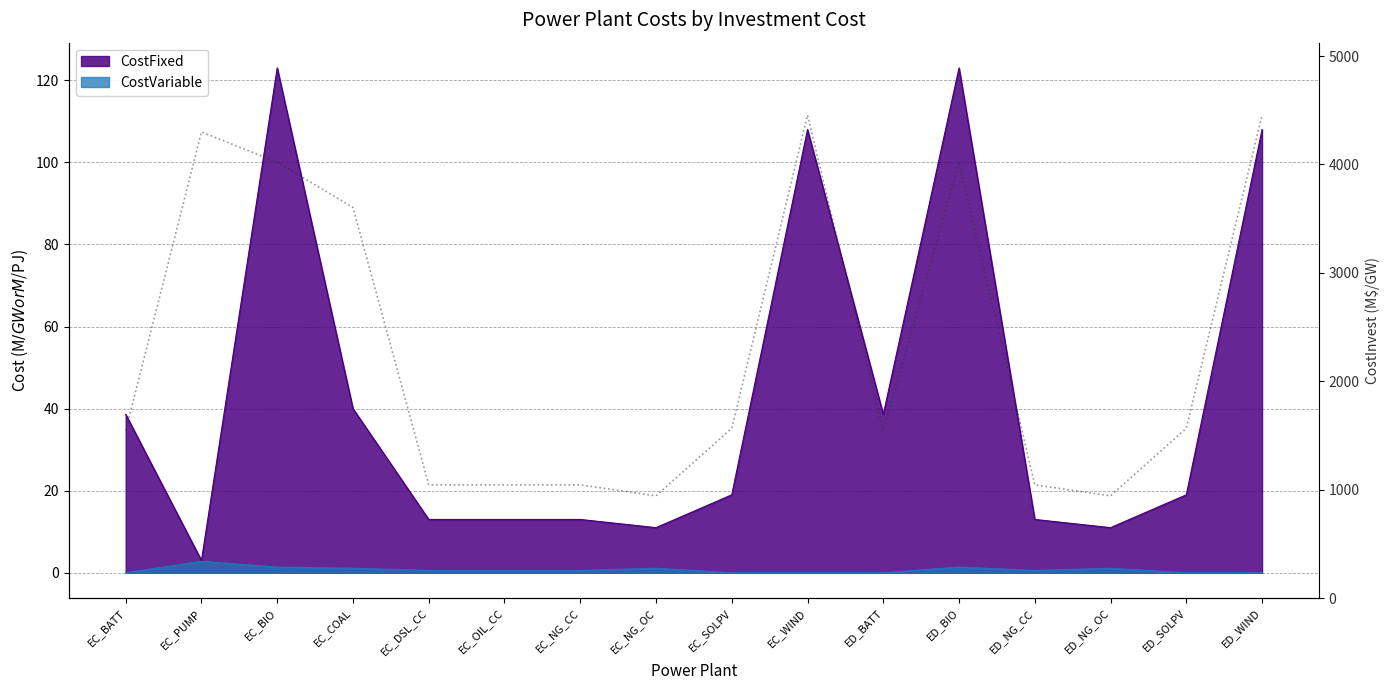

List the labels in order of value, largest first.

EC_WIND, ED_WIND, EC_PUMP, EC_BIO, ED_BIO, EC_COAL, EC_SOLPV, ED_SOLPV, EC_BATT, ED_BATT, EC_DSL_CC, EC_OIL_CC, EC_NG_CC, ED_NG_CC, EC_NG_OC, ED_NG_OC